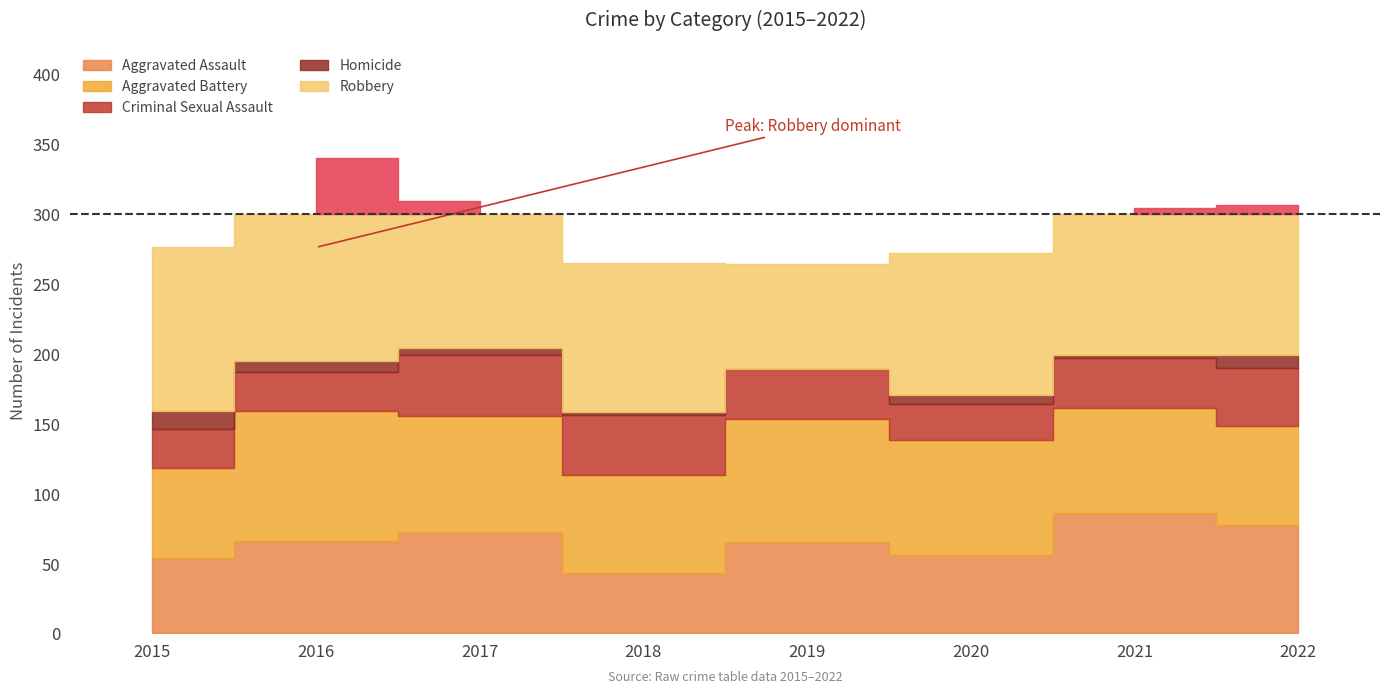

How many data points in Homicide are less than 6?

4